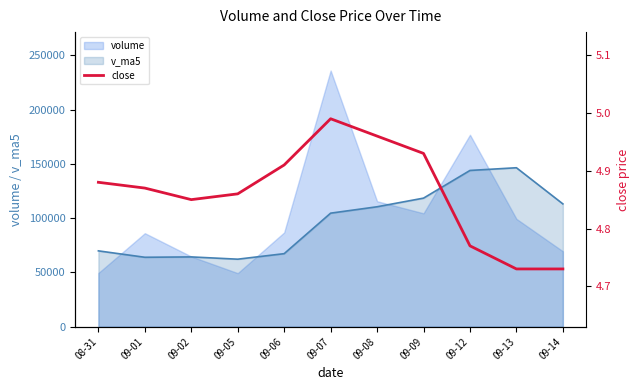

At which category does the data reach its first local valley?

09-02